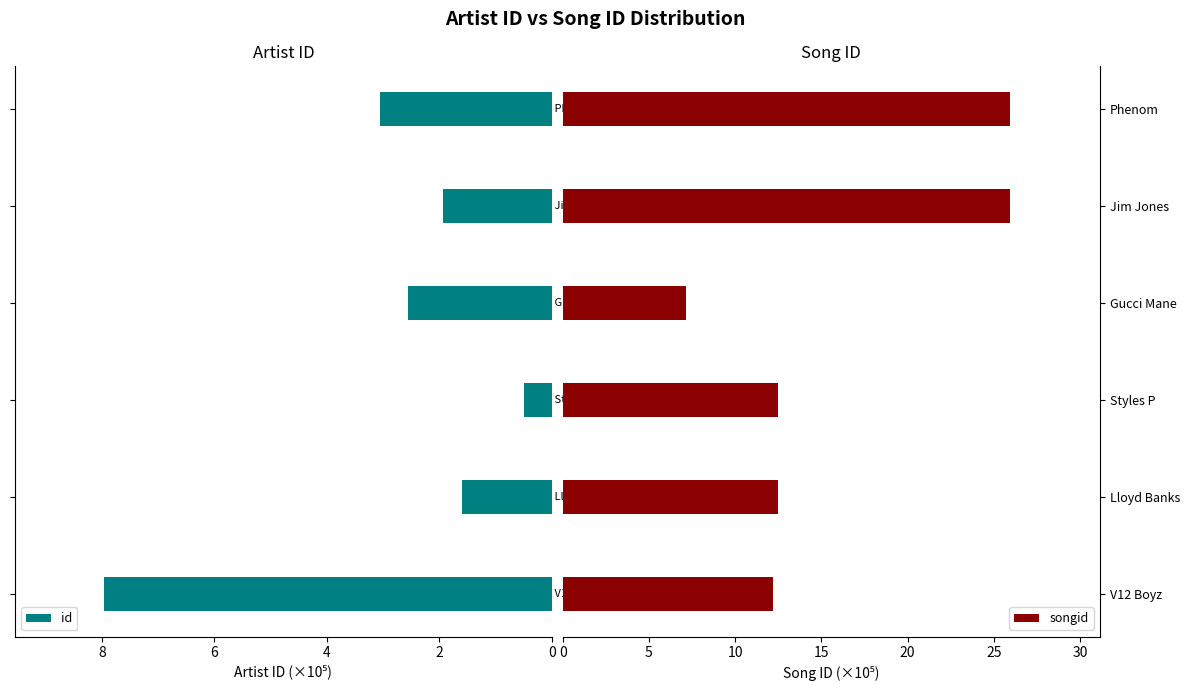

What is the maximum value for id?

8.0